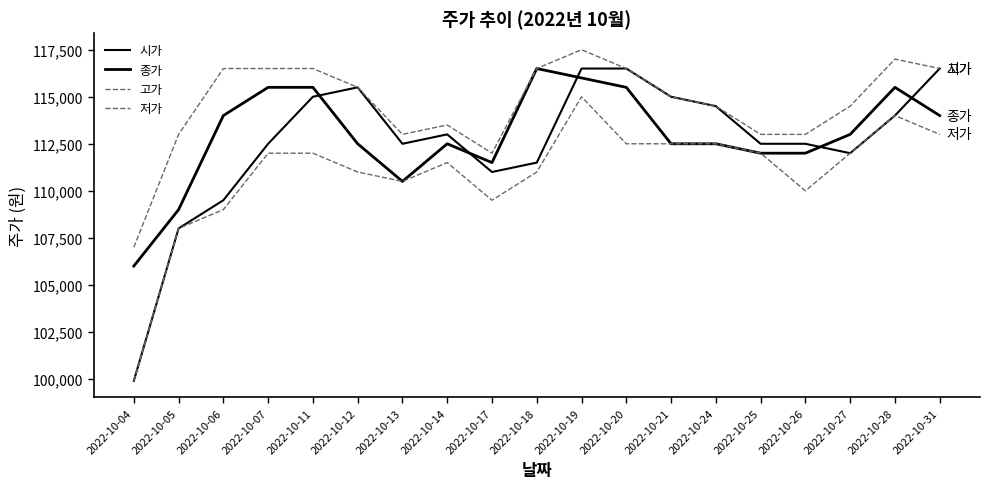

How many data points in 종가 are above 112500?

9